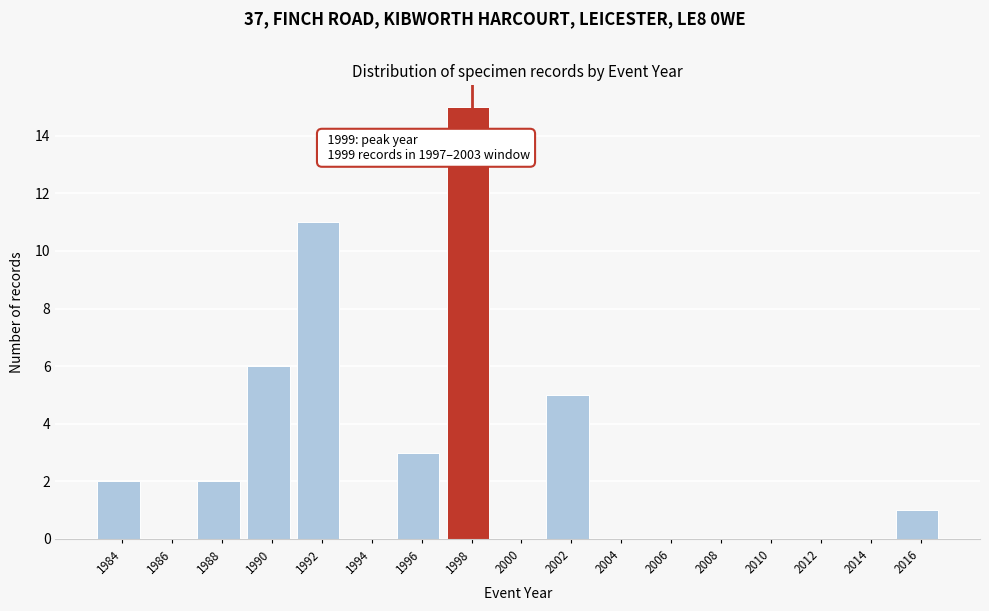

Reading left to right, extract all data points from this chart.

1984=2	1986=0	1988=2	1990=6	1992=11	1994=0	1996=3	1998=15	2000=0	2002=5	2004=0	2006=0	2008=0	2010=0	2012=0	2014=0	2016=1